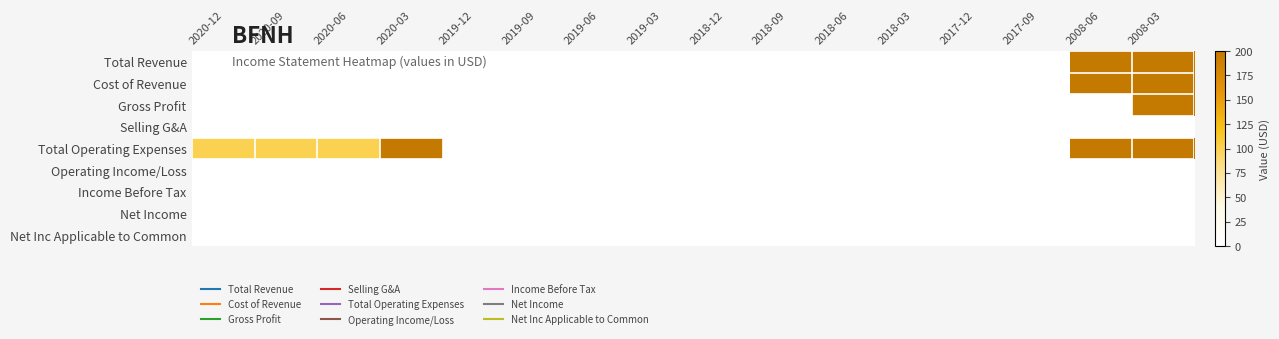

Reading left to right, what are all the values shown in this chart?

Total Revenue: 2020-12=0	2020-09=0	2020-06=0	2020-03=0	2019-12=0	2019-09=0	2019-06=0	2019-03=0	2018-12=0	2018-09=0	2018-06=0	2018-03=0	2017-12=0	2017-09=0	2008-06=200	2008-03=200
Cost of Revenue: 2020-12=0	2020-09=0	2020-06=0	2020-03=0	2019-12=0	2019-09=0	2019-06=0	2019-03=0	2018-12=0	2018-09=0	2018-06=0	2018-03=0	2017-12=0	2017-09=0	2008-06=200	2008-03=200
Gross Profit: 2020-12=0	2020-09=0	2020-06=0	2020-03=0	2019-12=0	2019-09=0	2019-06=0	2019-03=0	2018-12=0	2018-09=0	2018-06=0	2018-03=0	2017-12=0	2017-09=0	2008-06=0	2008-03=200
Selling G&A: 2020-12=0	2020-09=0	2020-06=0	2020-03=0	2019-12=0	2019-09=0	2019-06=0	2019-03=0	2018-12=0	2018-09=0	2018-06=0	2018-03=0	2017-12=0	2017-09=0	2008-06=0	2008-03=0
Total Operating Expenses: 2020-12=100	2020-09=100	2020-06=100	2020-03=200	2019-12=0	2019-09=0	2019-06=0	2019-03=0	2018-12=0	2018-09=0	2018-06=0	2018-03=0	2017-12=0	2017-09=0	2008-06=200	2008-03=200
Operating Income/Loss: 2020-12=0	2020-09=0	2020-06=0	2020-03=0	2019-12=0	2019-09=0	2019-06=0	2019-03=0	2018-12=0	2018-09=0	2018-06=0	2018-03=0	2017-12=0	2017-09=0	2008-06=0	2008-03=0
Income Before Tax: 2020-12=0	2020-09=0	2020-06=0	2020-03=0	2019-12=0	2019-09=0	2019-06=0	2019-03=0	2018-12=0	2018-09=0	2018-06=0	2018-03=0	2017-12=0	2017-09=0	2008-06=0	2008-03=0
Net Income: 2020-12=0	2020-09=0	2020-06=0	2020-03=0	2019-12=0	2019-09=0	2019-06=0	2019-03=0	2018-12=0	2018-09=0	2018-06=0	2018-03=0	2017-12=0	2017-09=0	2008-06=0	2008-03=0
Net Inc Applicable to Common: 2020-12=0	2020-09=0	2020-06=0	2020-03=0	2019-12=0	2019-09=0	2019-06=0	2019-03=0	2018-12=0	2018-09=0	2018-06=0	2018-03=0	2017-12=0	2017-09=0	2008-06=0	2008-03=0